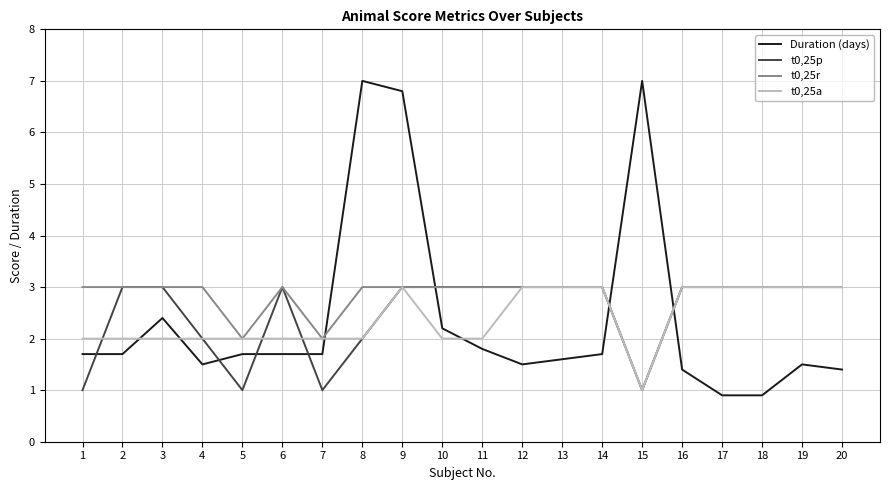

Which series has the largest range (max minus min)?

Duration (days)